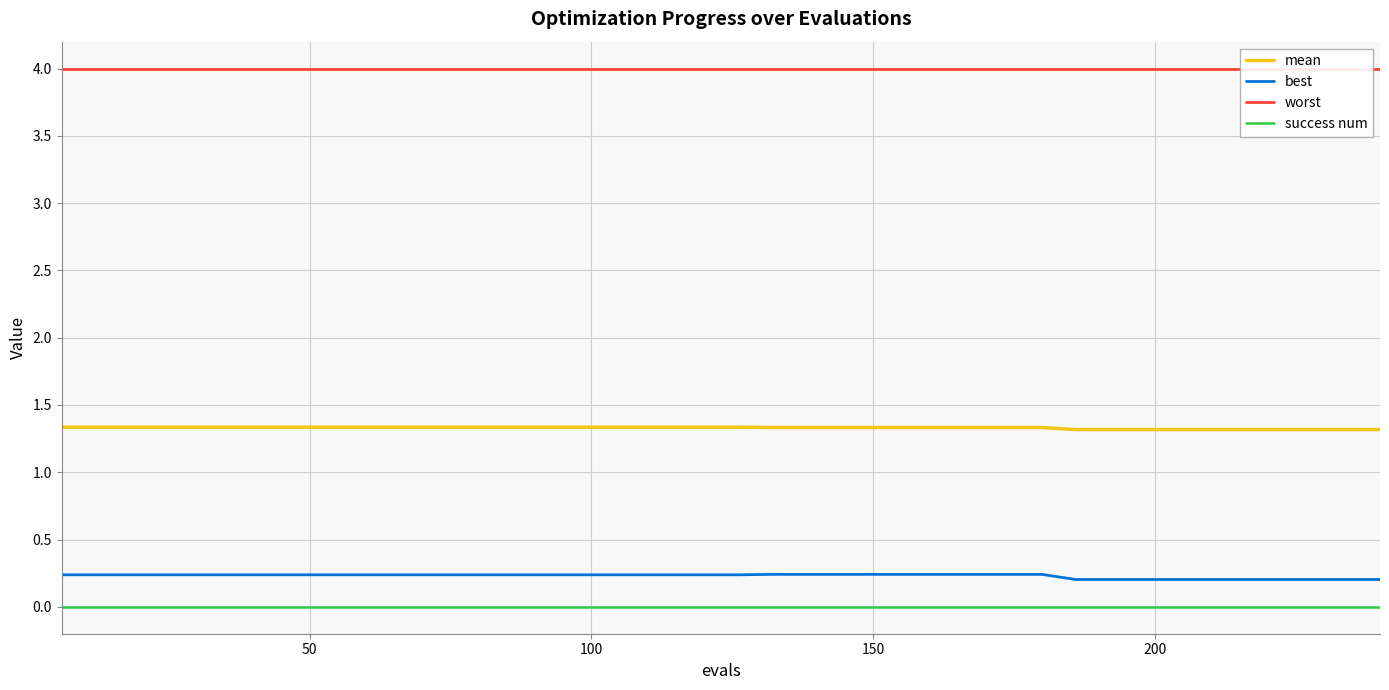

True or false: best and mean cross at least once.

False